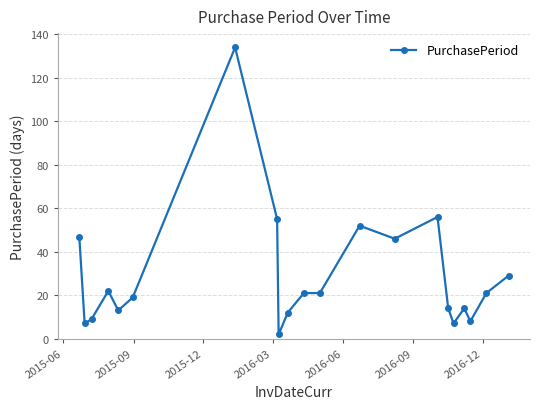

What is the maximum value shown in the chart?

134